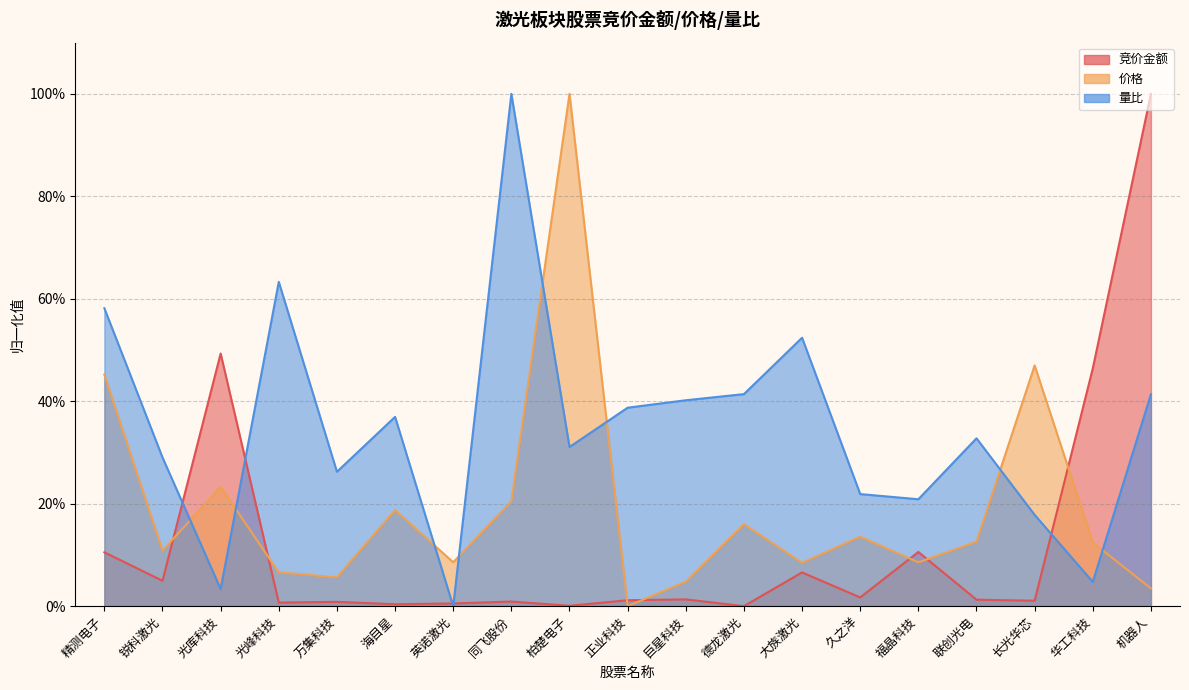

How many values in the 量比 series exceed 0?

18